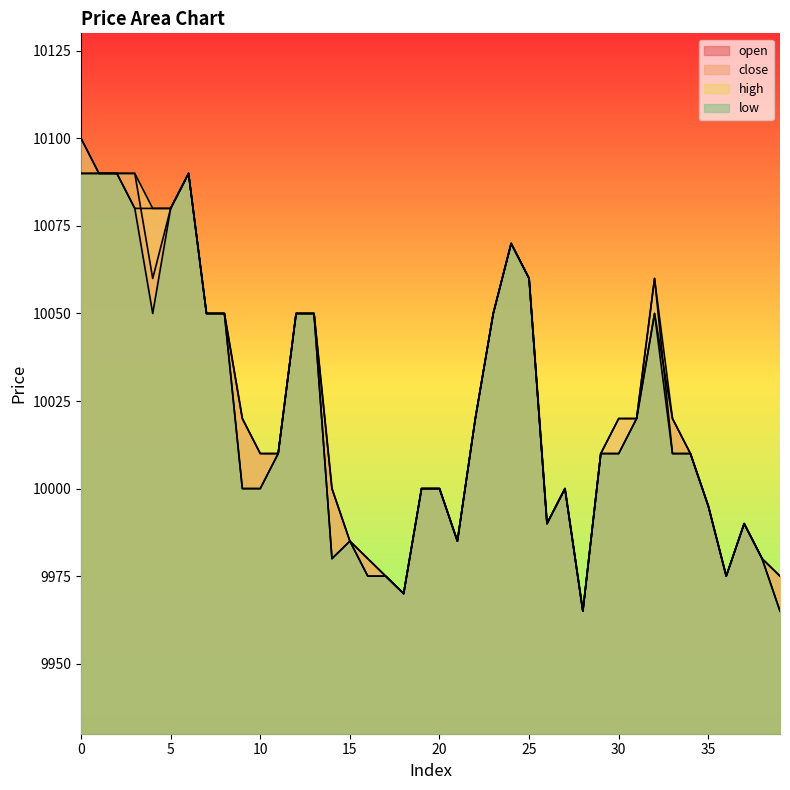

List the series in order of their peak value, lowest first.

close, low, open, high